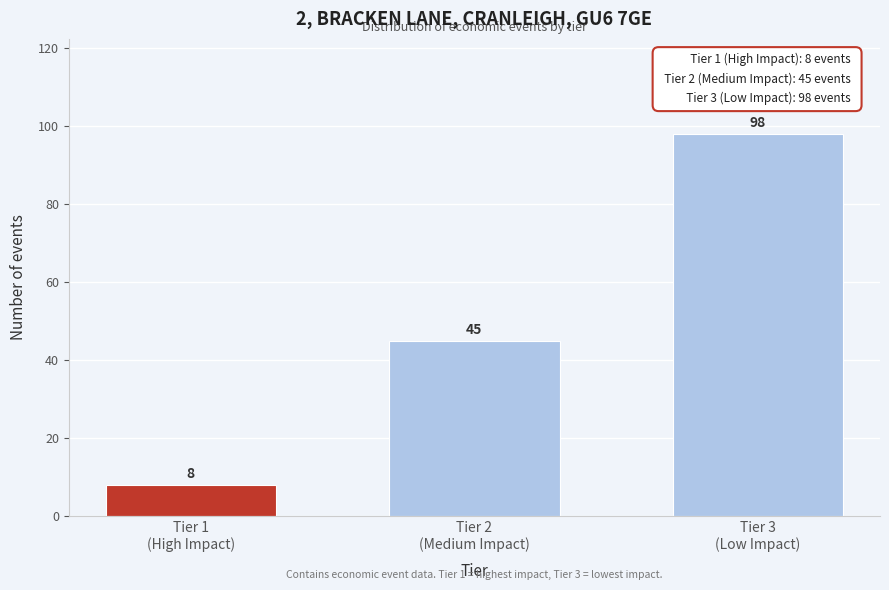

Reading left to right, list all the values displayed in this chart.

8	45	98